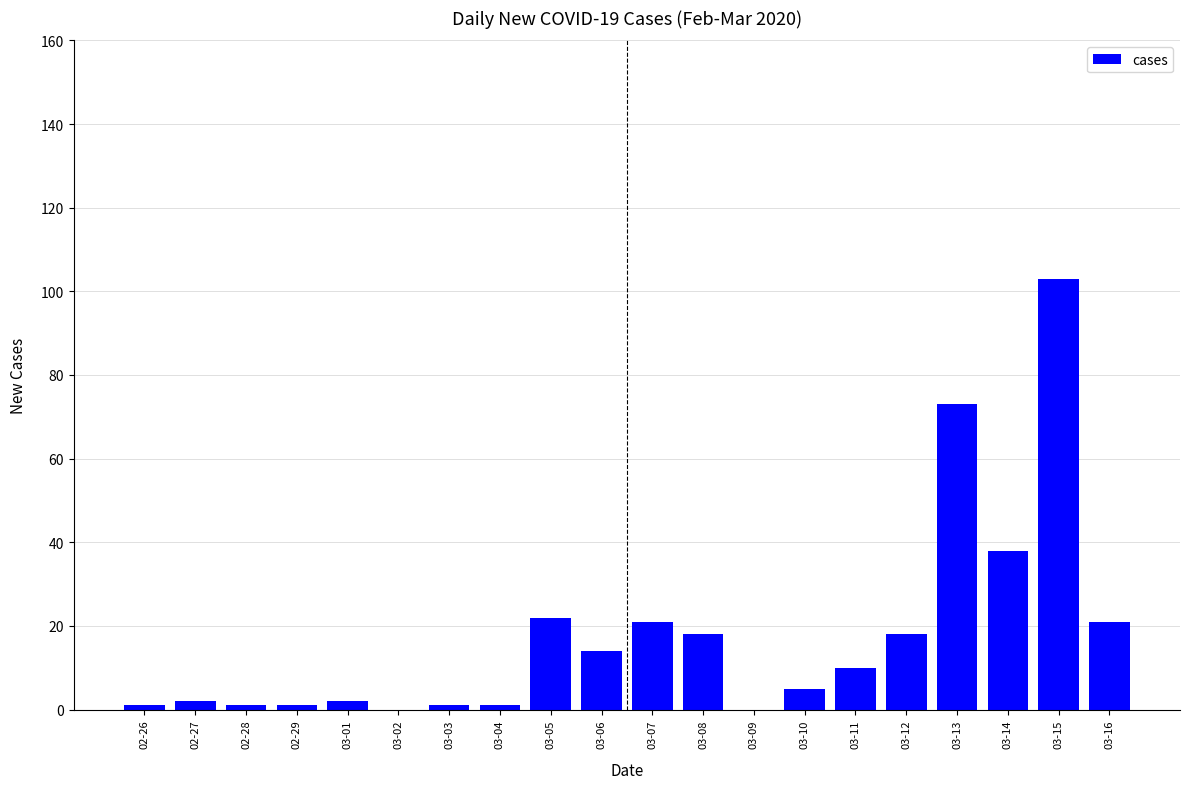

What is the sum of all values?

352